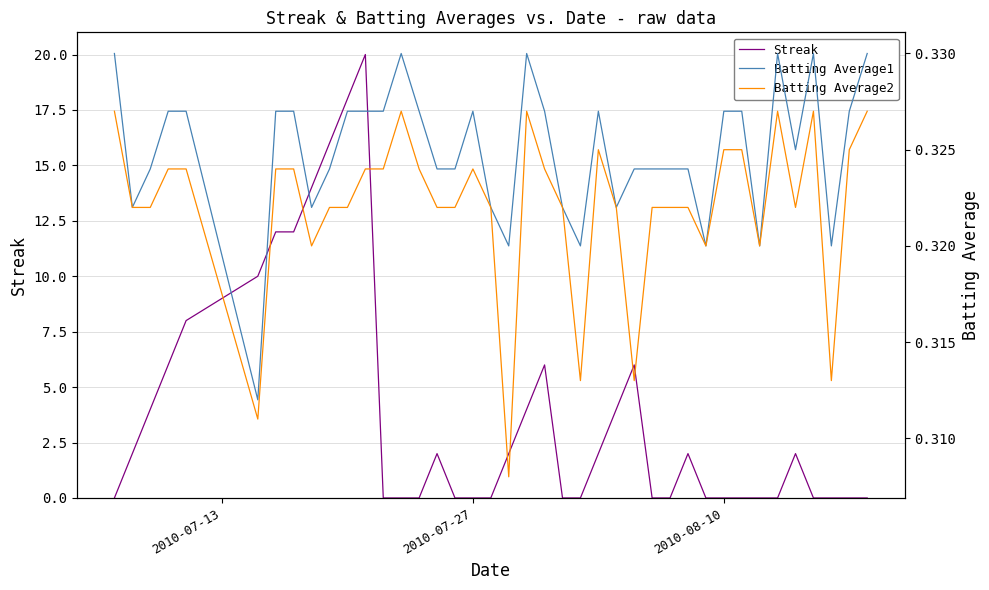

What is the value of the Batting Average2 point at the 29th from the left?

0.3